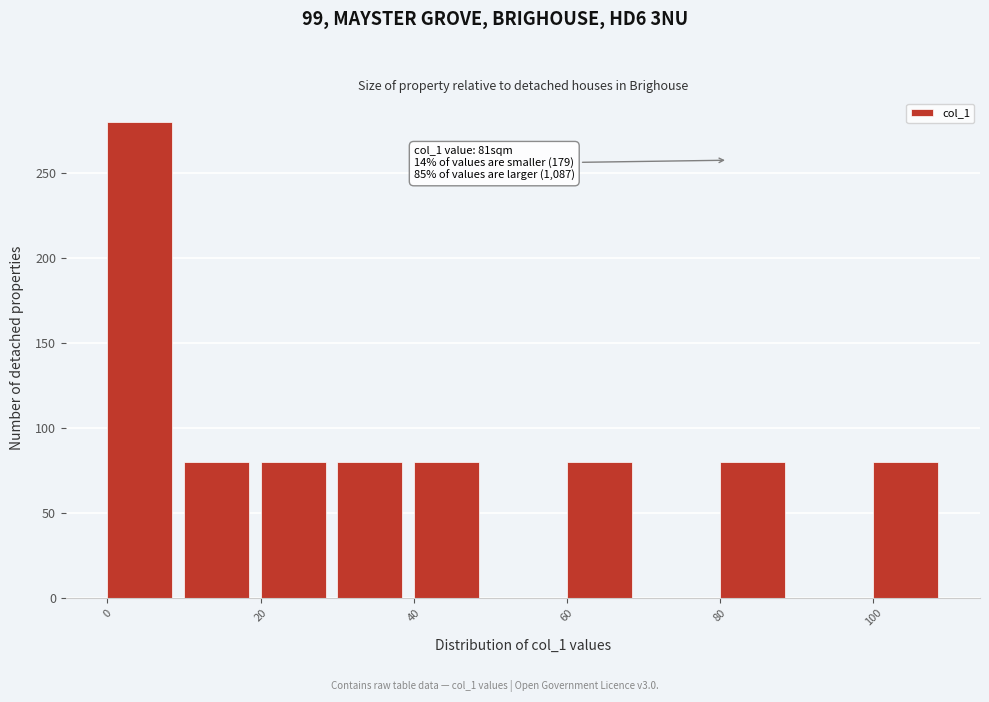

Which range on the x-axis has the tallest bar?

0 to 10